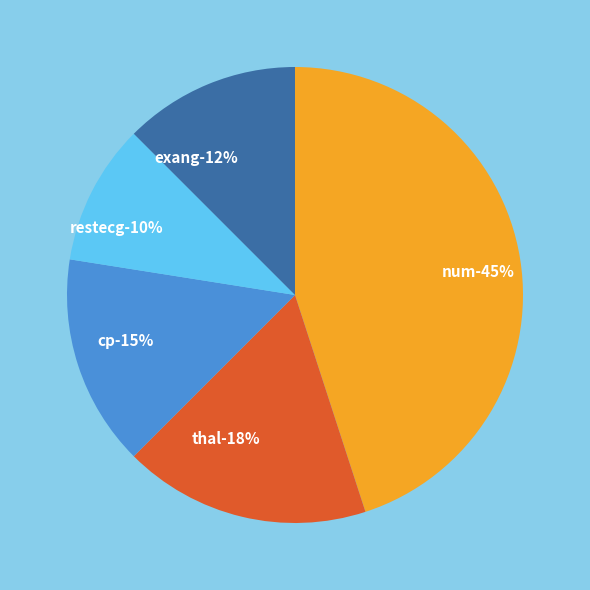

The thal slice represents 3% of the pie. True or false?

False